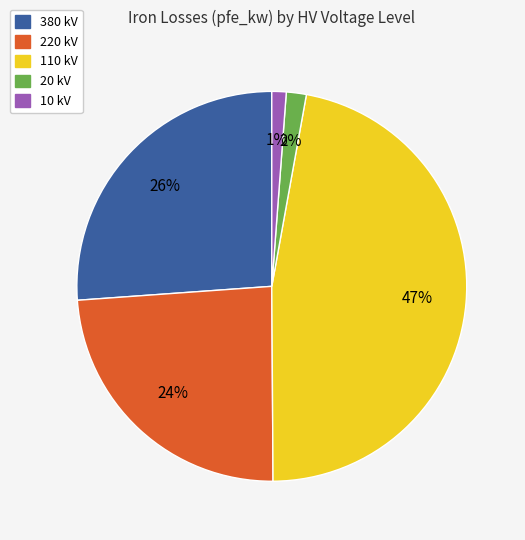

To the nearest percent, what is the average slice percentage?

20%